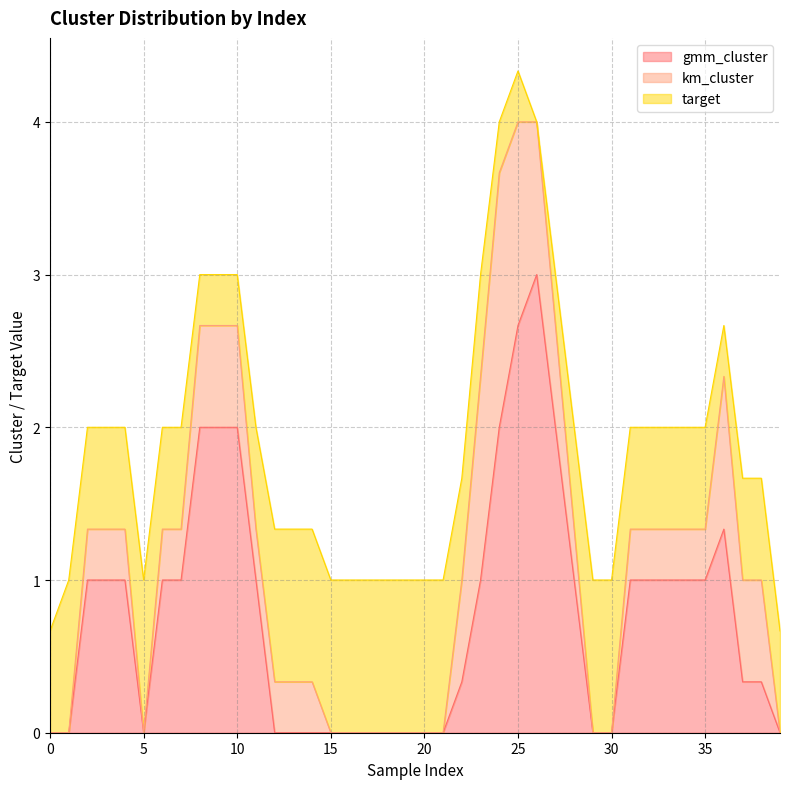

At which category is the sum across all series the highest?

25